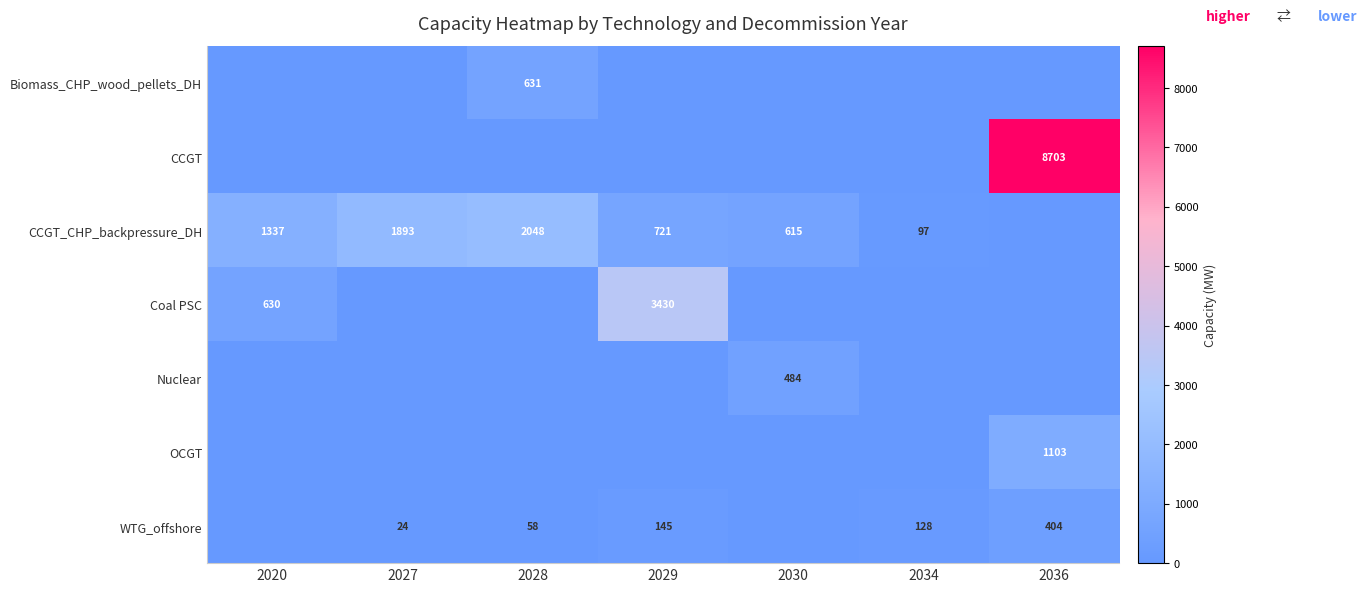

The value of CCGT at 2036 is 3744. True or false?

False